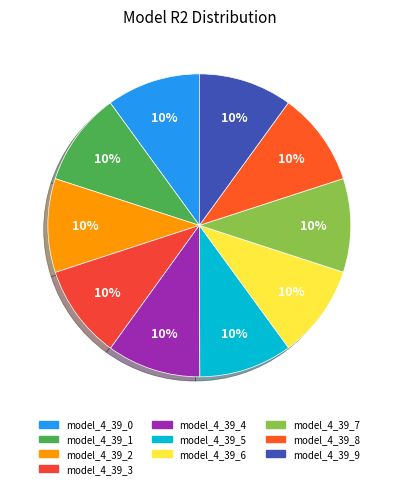

How many segments does this pie chart have?

10